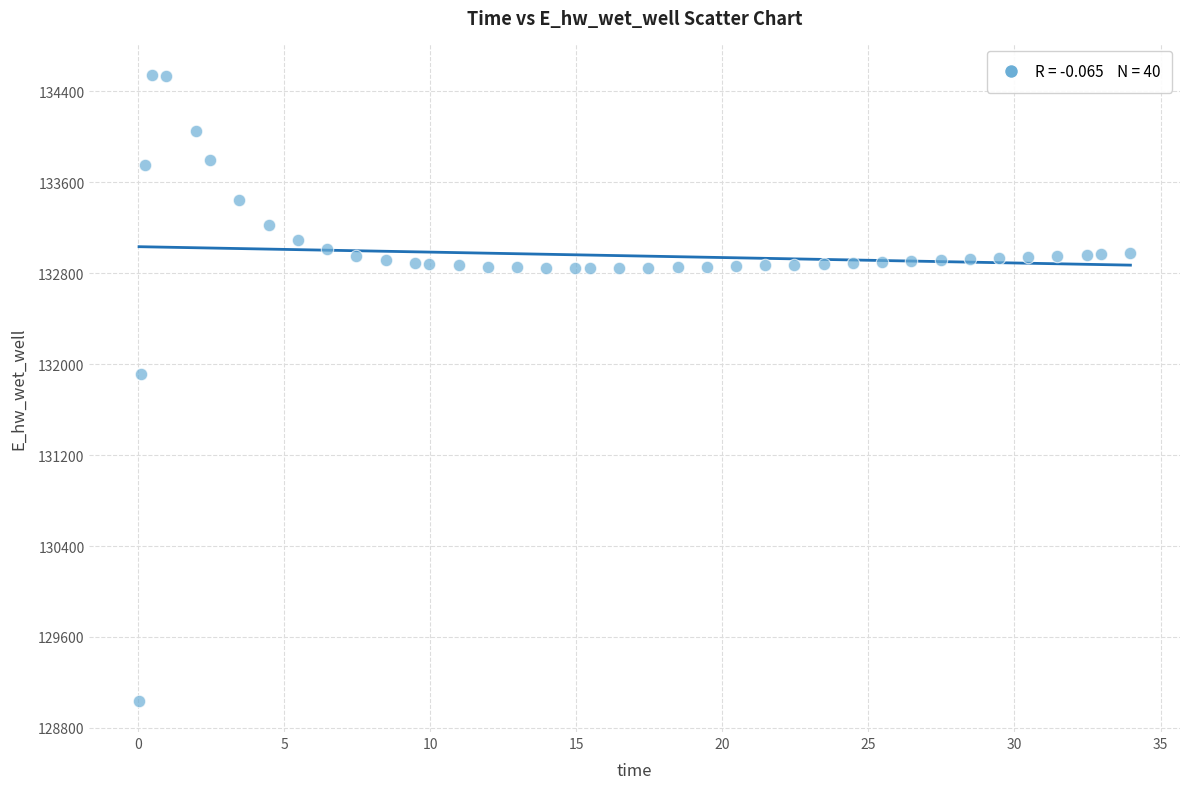

What is the range of X values (max minus min)?

33.9